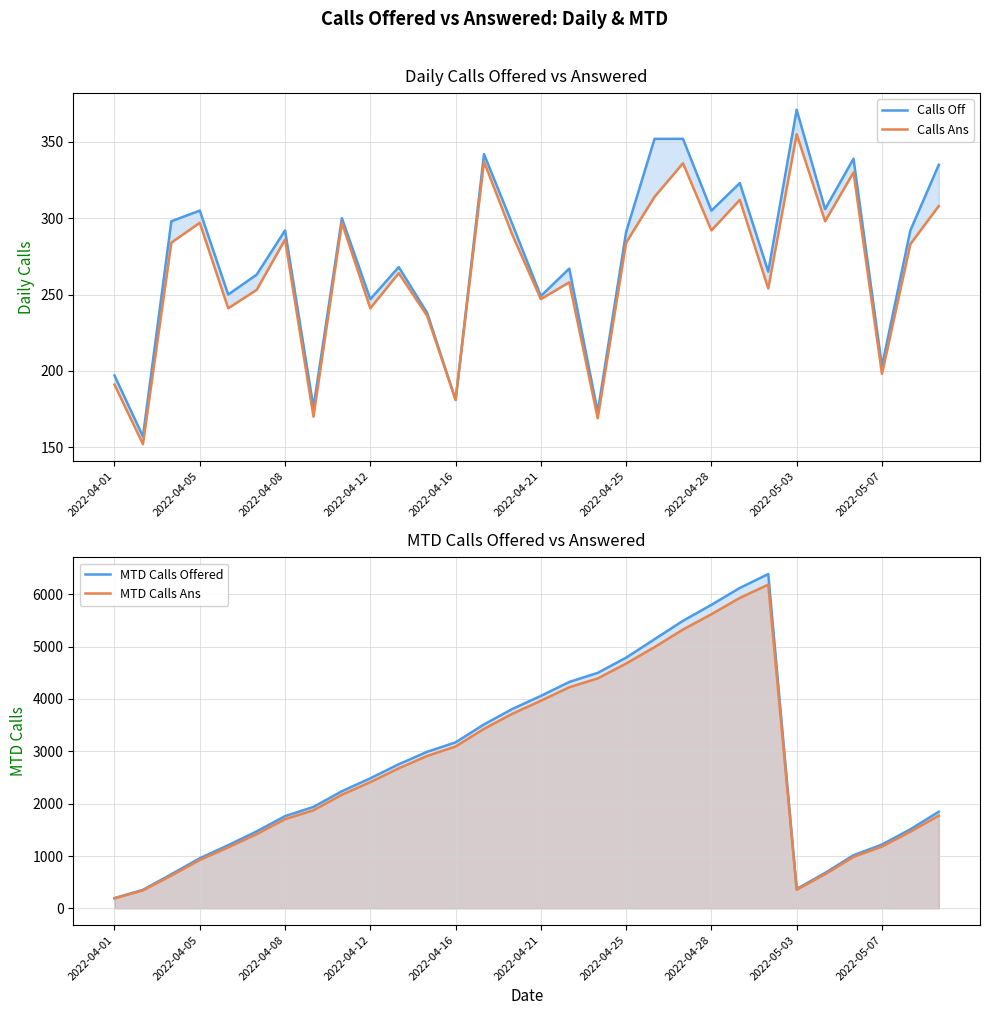

List the series in order of their peak value, highest first.

MTD Calls Offered, MTD Calls Ans, Calls Off, Calls Ans